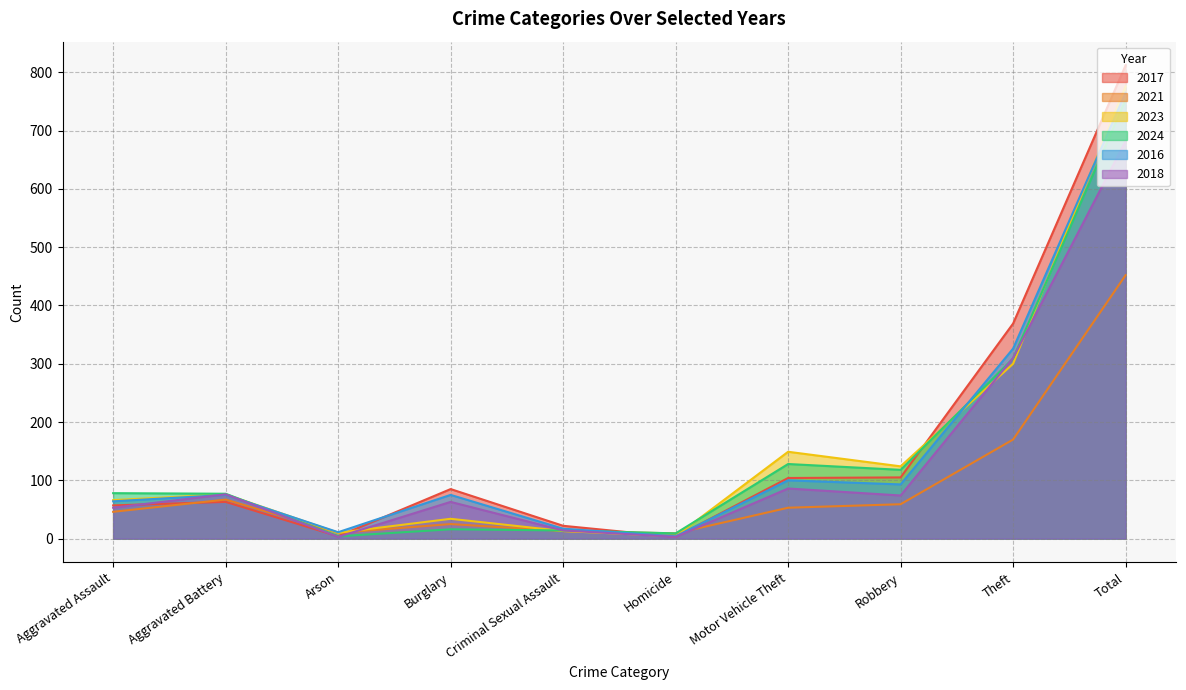

Is it true that 2024 equals 13 at Homicide?

False